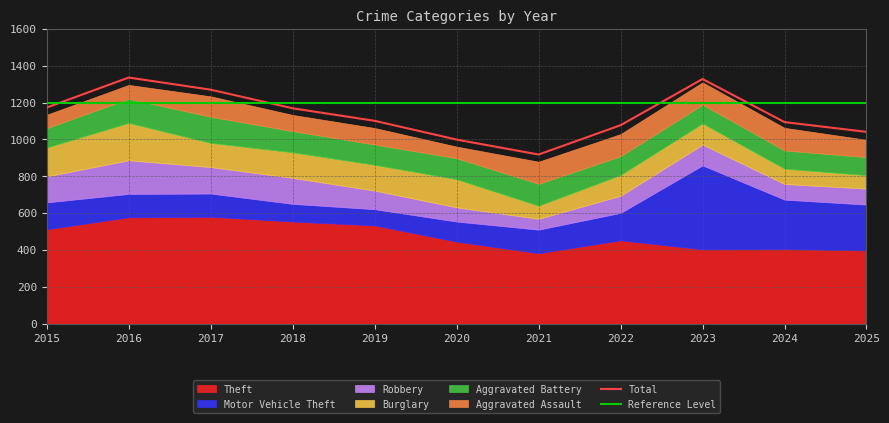

Reading right to left, transcribe all the data shown in this chart.

Theft: 397	405	403	452	382	445	533	554	580	577	512
Motor Vehicle Theft: 249	268	456	149	128	109	88	96	126	127	146
Robbery: 87	85	113	93	59	77	101	141	144	183	141
Burglary: 73	83	115	113	71	153	140	139	131	203	157
Aggravated Battery: 98	99	102	102	119	114	110	115	142	131	105
Aggravated Assault: 94	123	121	120	120	63	90	88	111	75	73